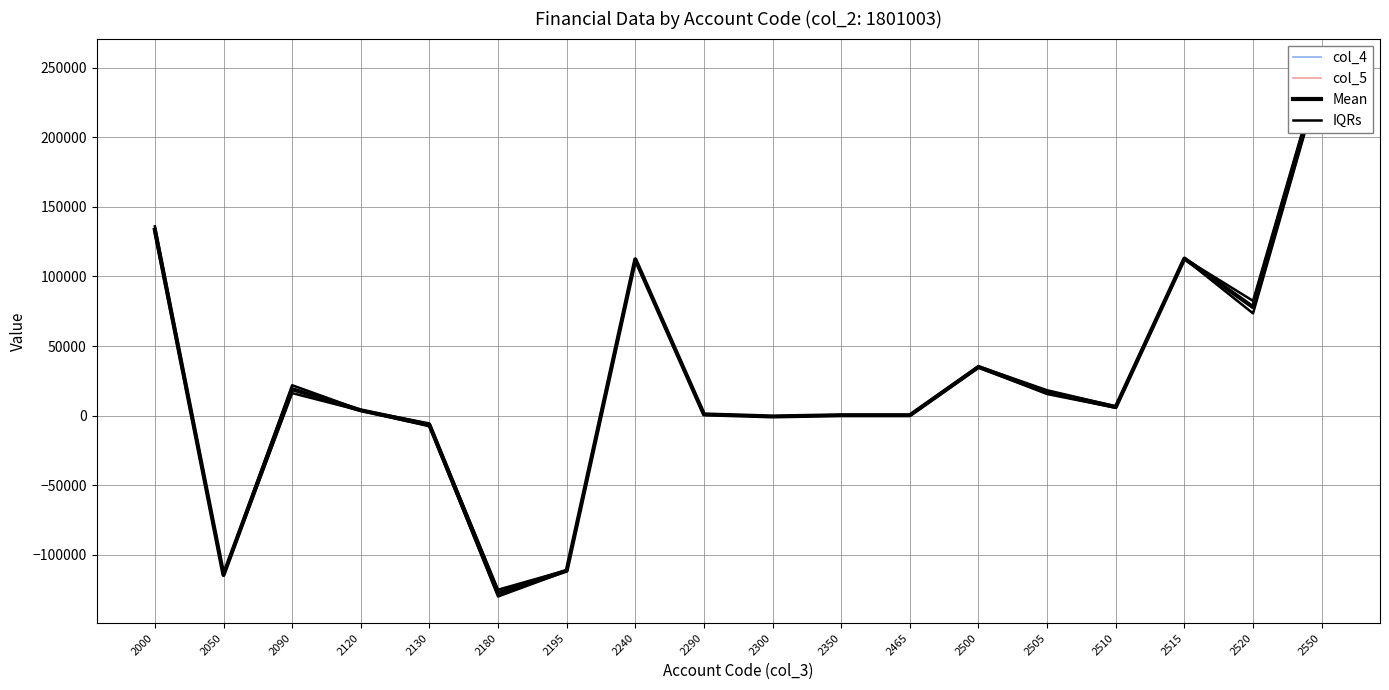

List the labels in order of col_5 value, smallest first.

2180, 2050, 2195, 2130, 2300, 2350, 2465, 2290, 2120, 2510, 2090, 2505, 2500, 2520, 2240, 2515, 2000, 2550